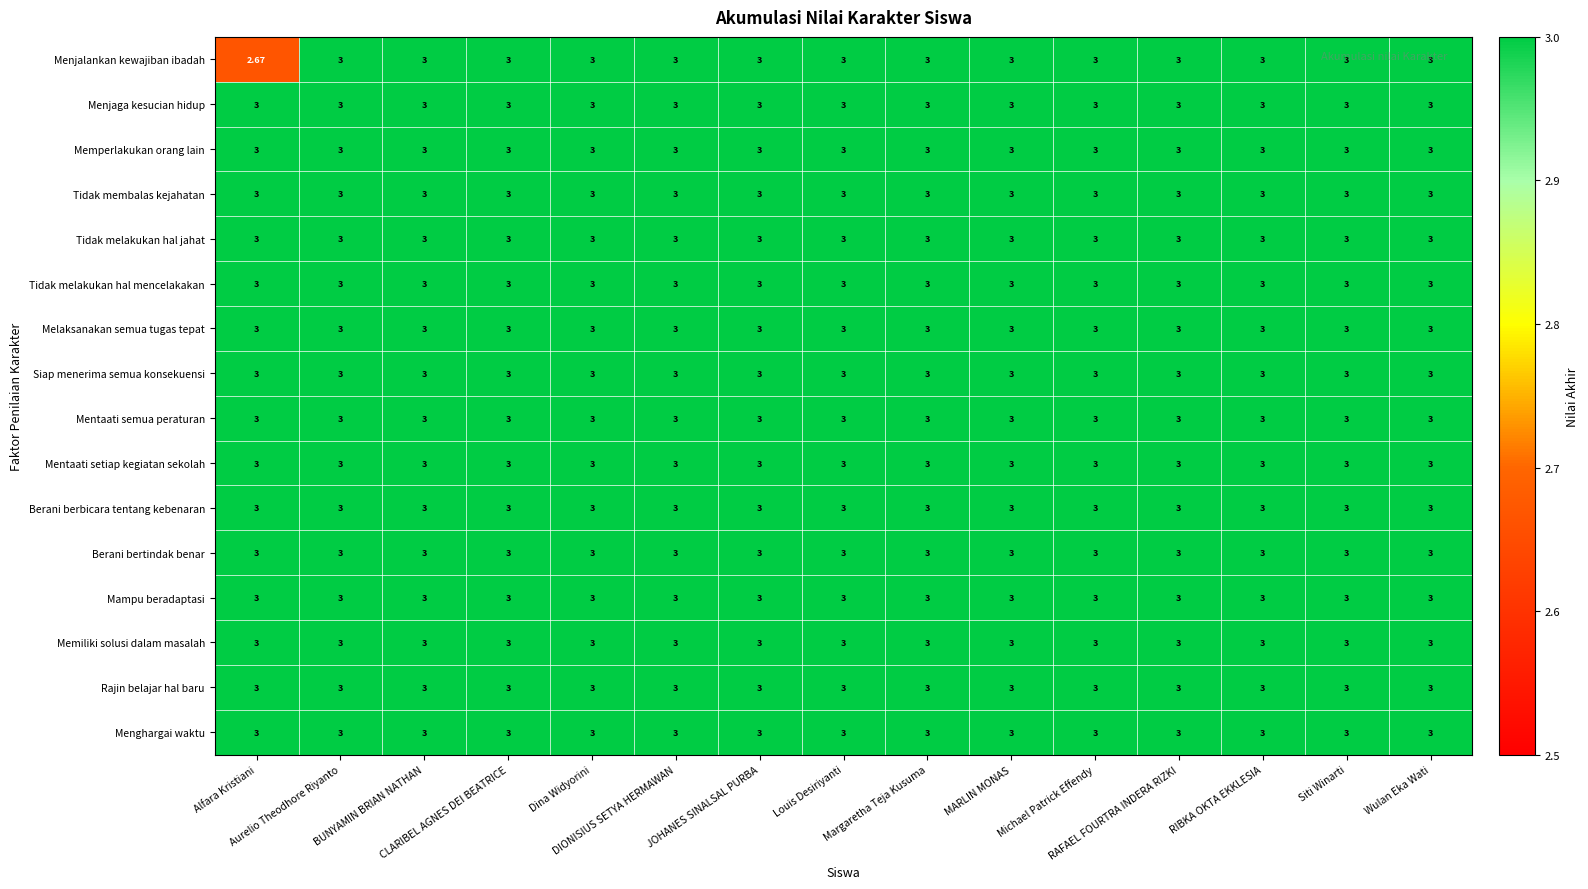

Which series has the largest range (max minus min)?

Menjalankan kewajiban ibadah